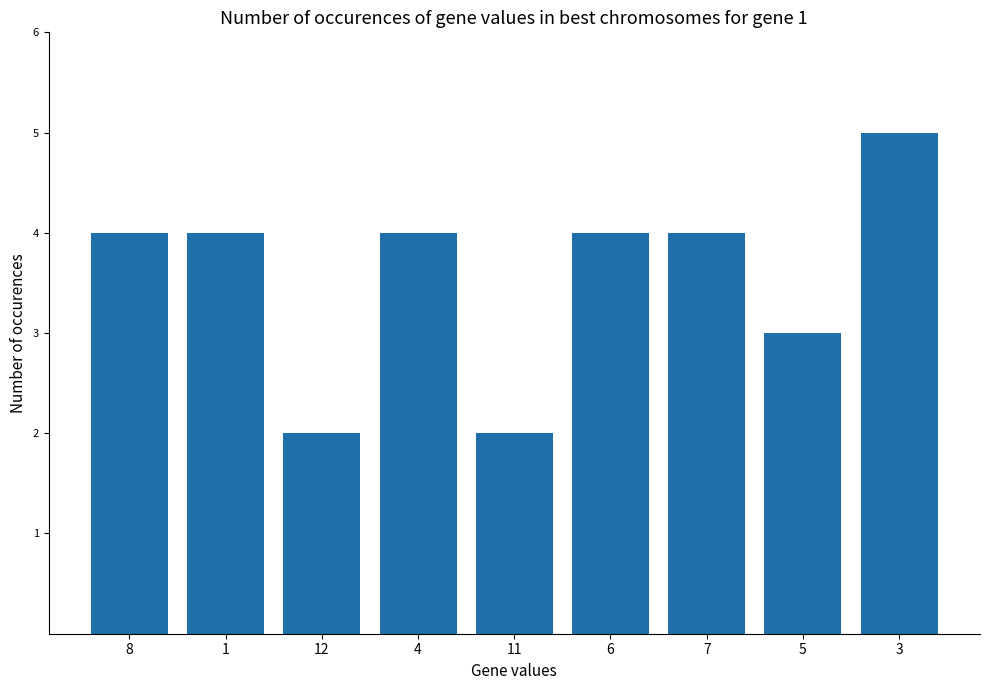

Reading left to right, extract all data points from this chart.

4	4	2	4	2	4	4	3	5